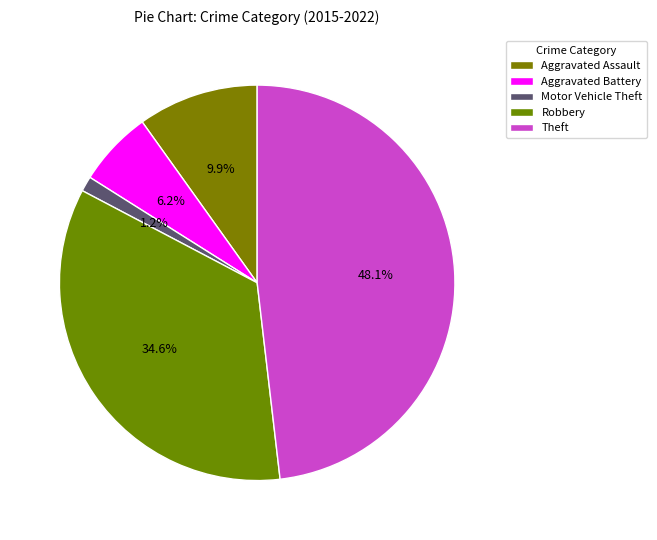

How many segments does this pie chart have?

5